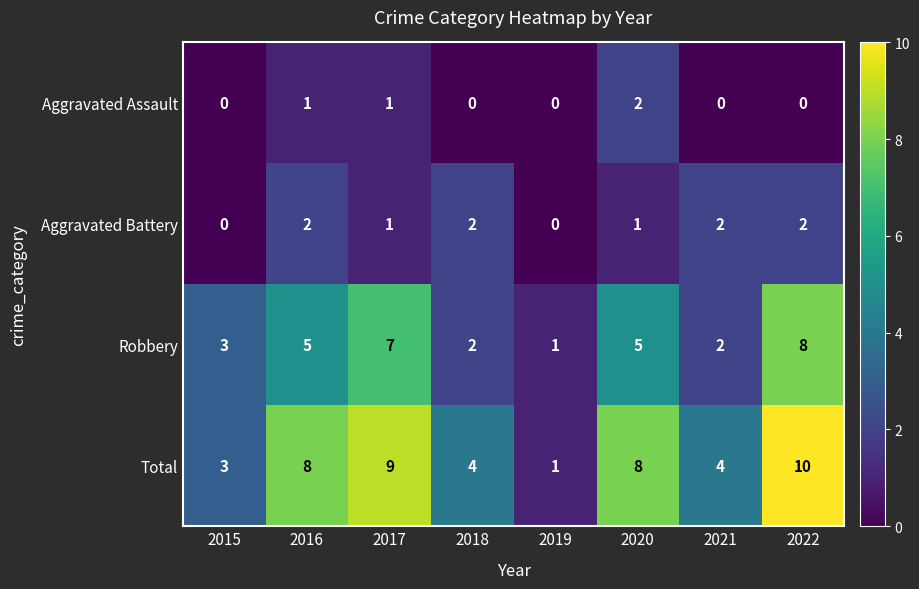

Is the value of Total at 2018 greater than the value of Robbery at 2022?

No